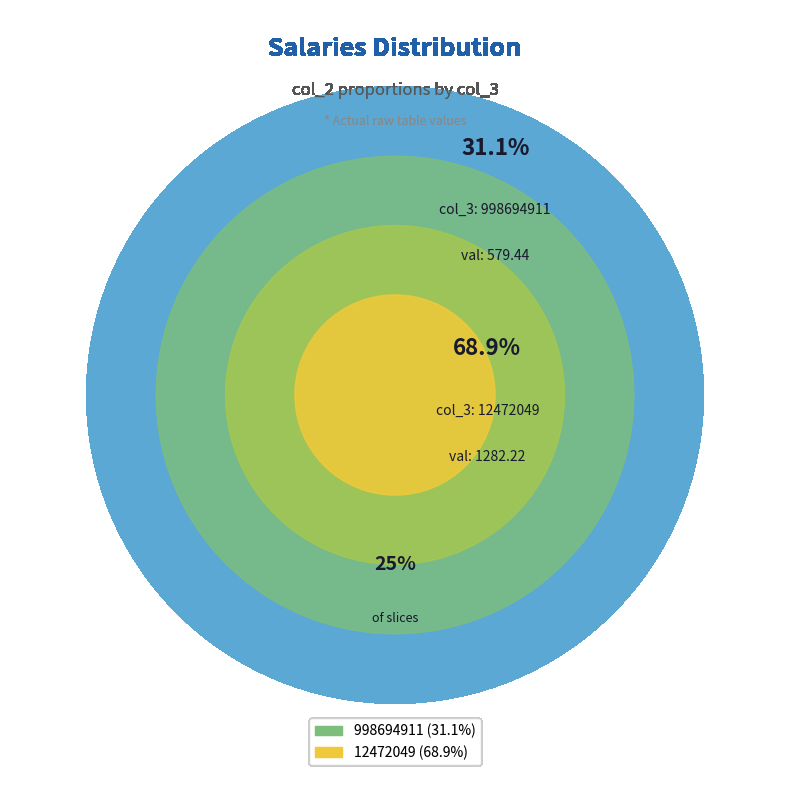

Between 998694911 and 12472049, which is larger?

12472049